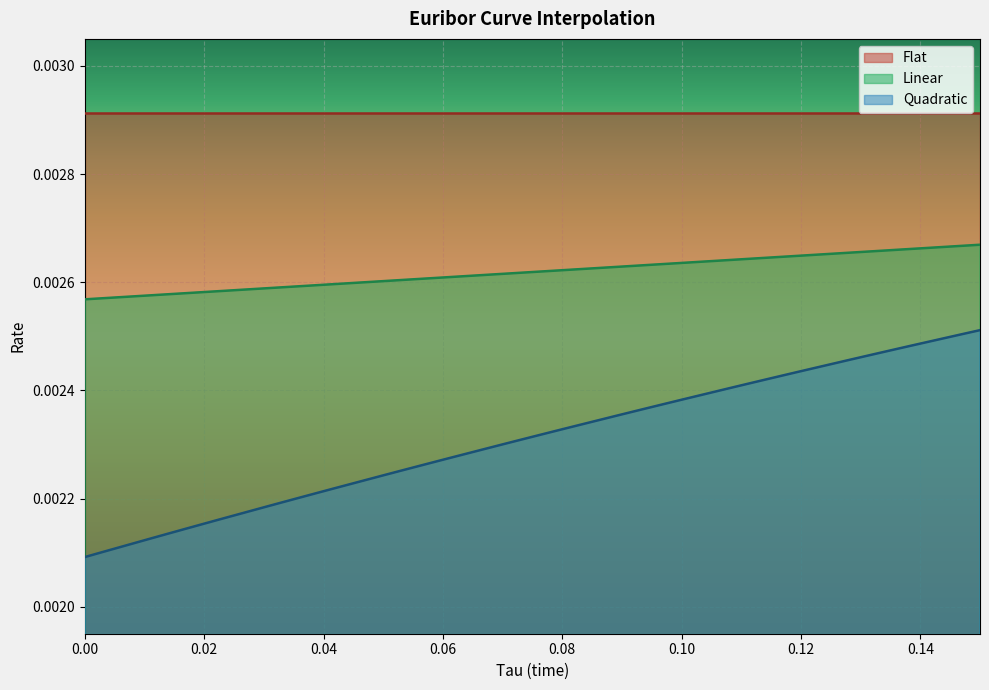

Is it true that Quadratic equals 0.0 at 0.06944444444444445?

True